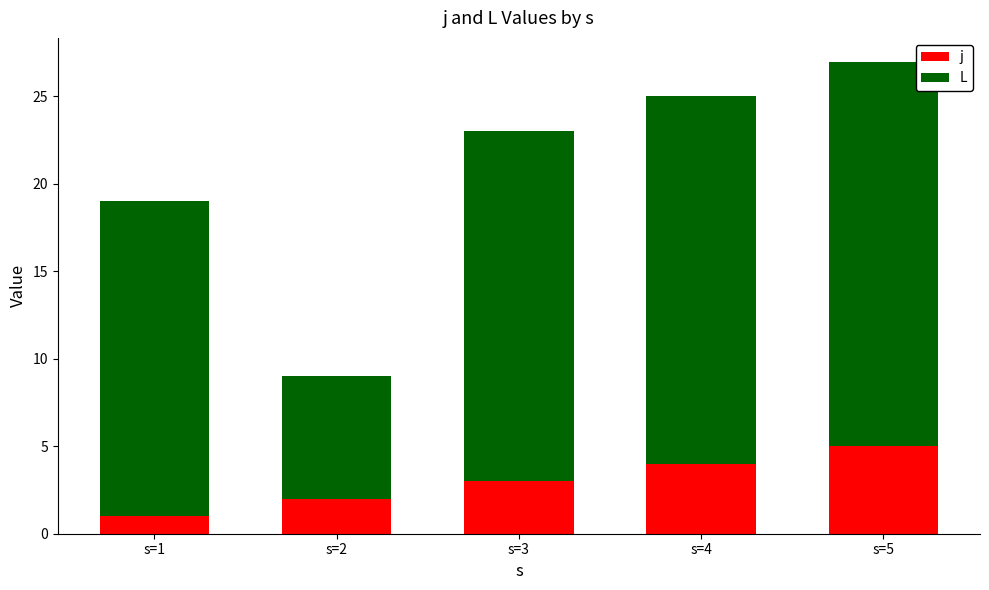

What is the sum of all j values?

15